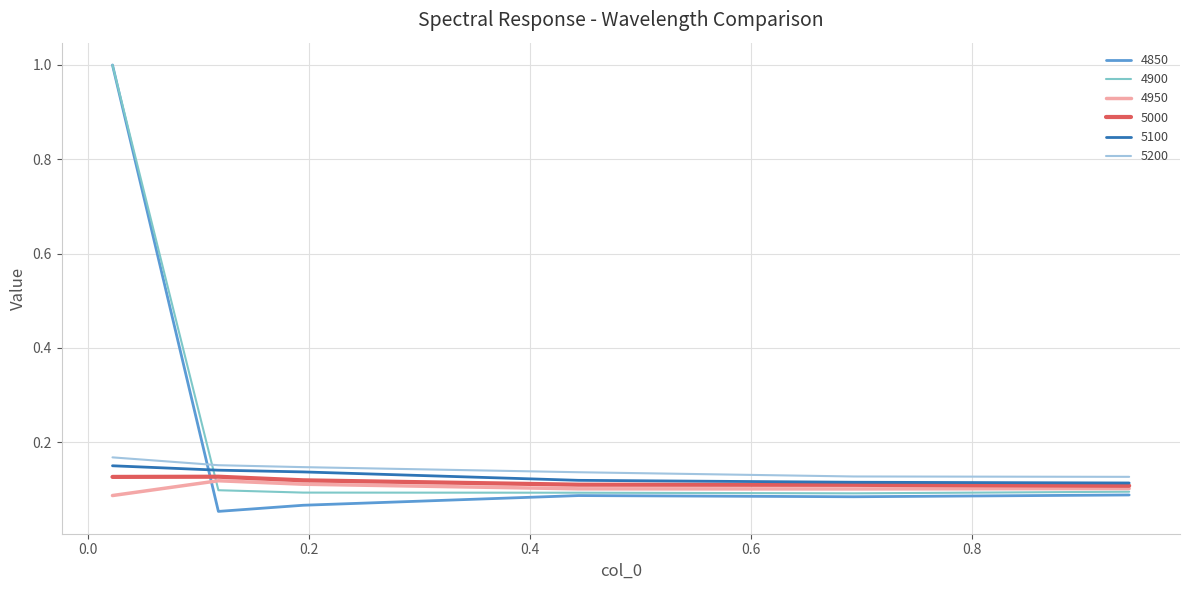

What is the maximum value shown in the chart?

1.0